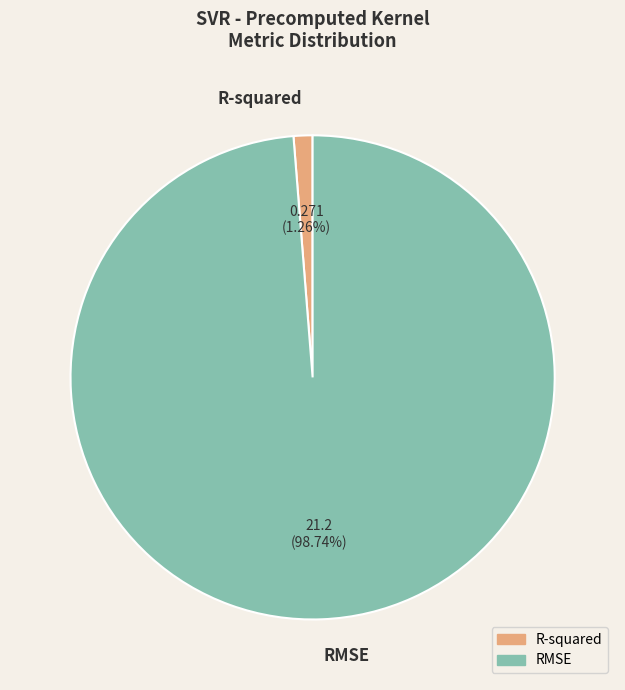

The R-squared slice represents 1% of the pie. True or false?

True